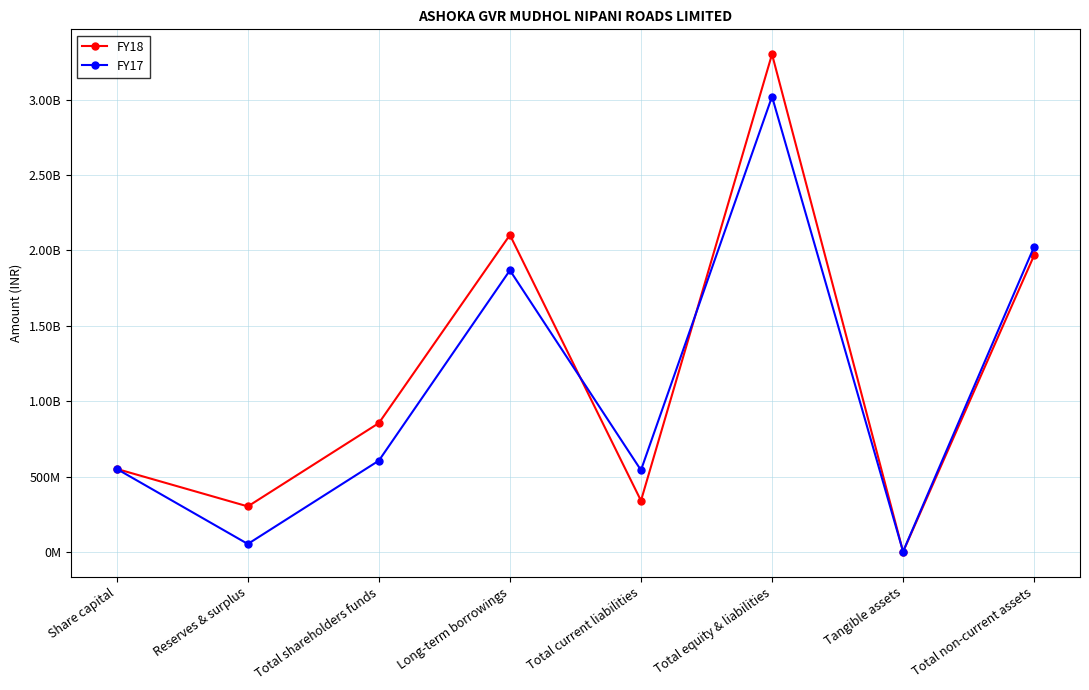

What is the value of the FY17 point at the 2nd from the left?

54951000